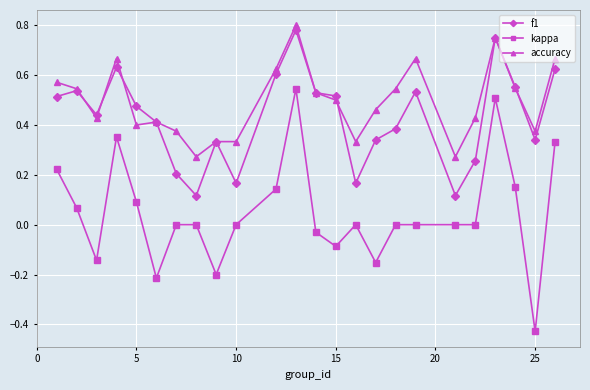

True or false: f1 and kappa intersect in this chart.

False